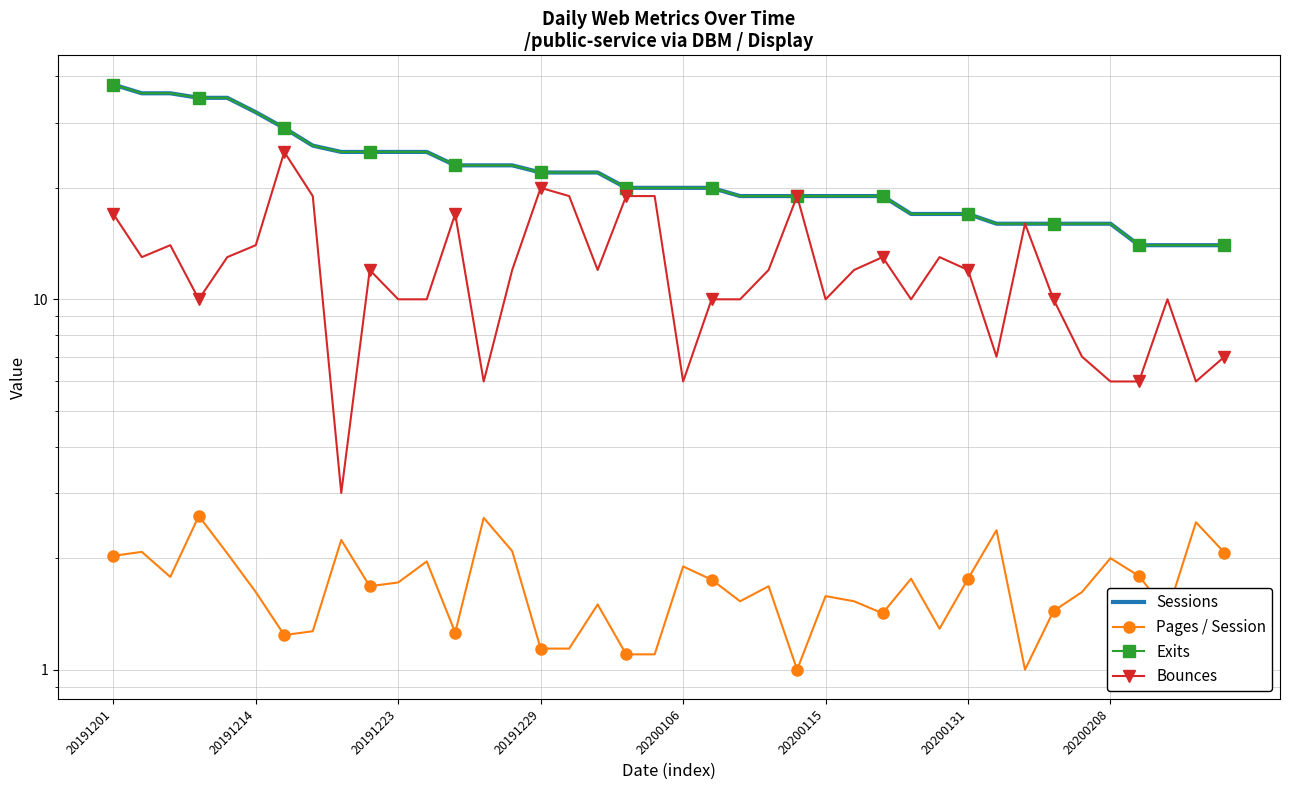

What value does the Bounces series have at 32?

16.0